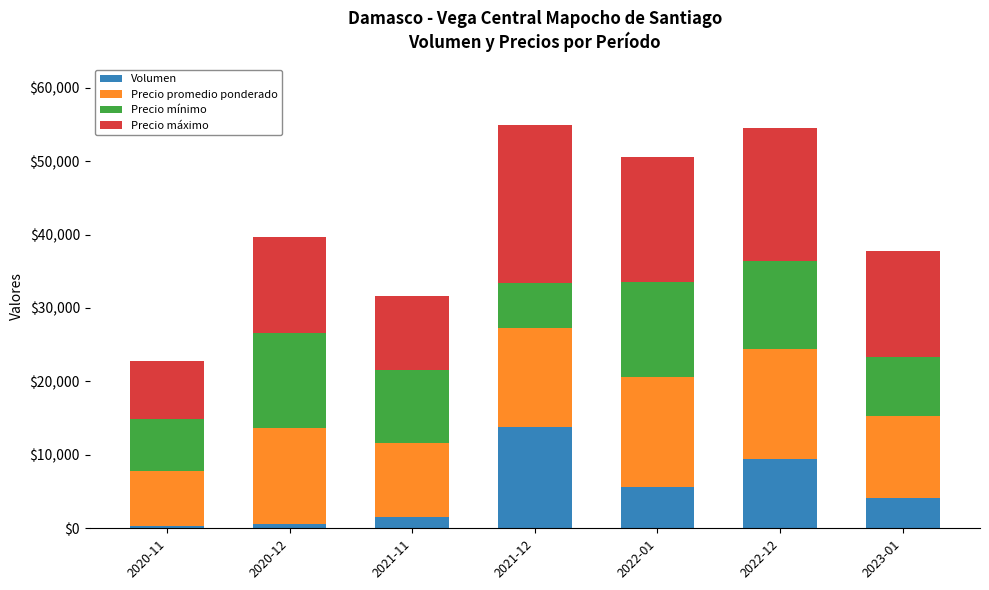

What is the sum of the Volumen values at 2021-12 and 2020-12?

14470